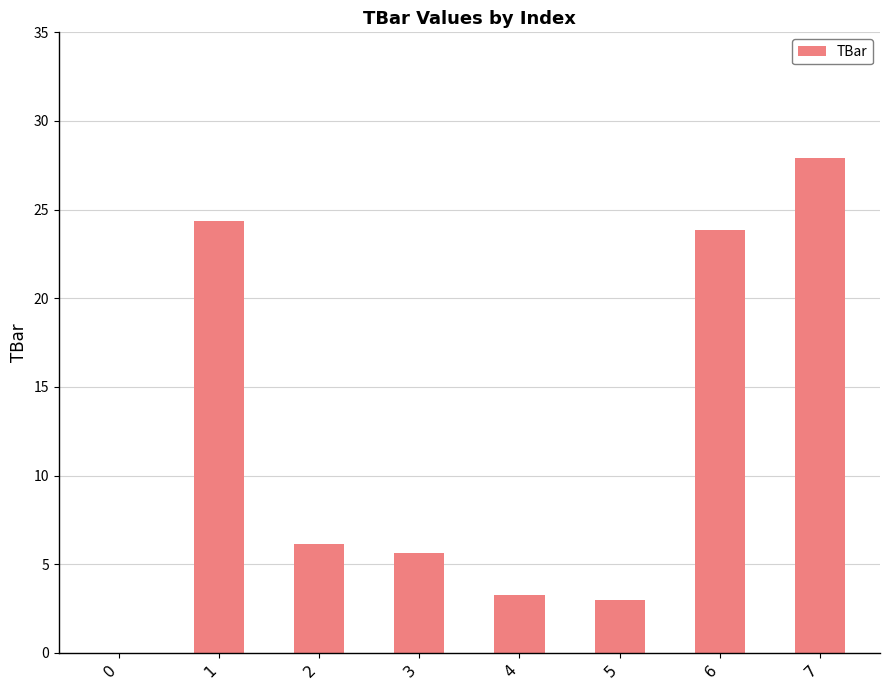

Are the bars grouped side by side (vs. stacked)?

No